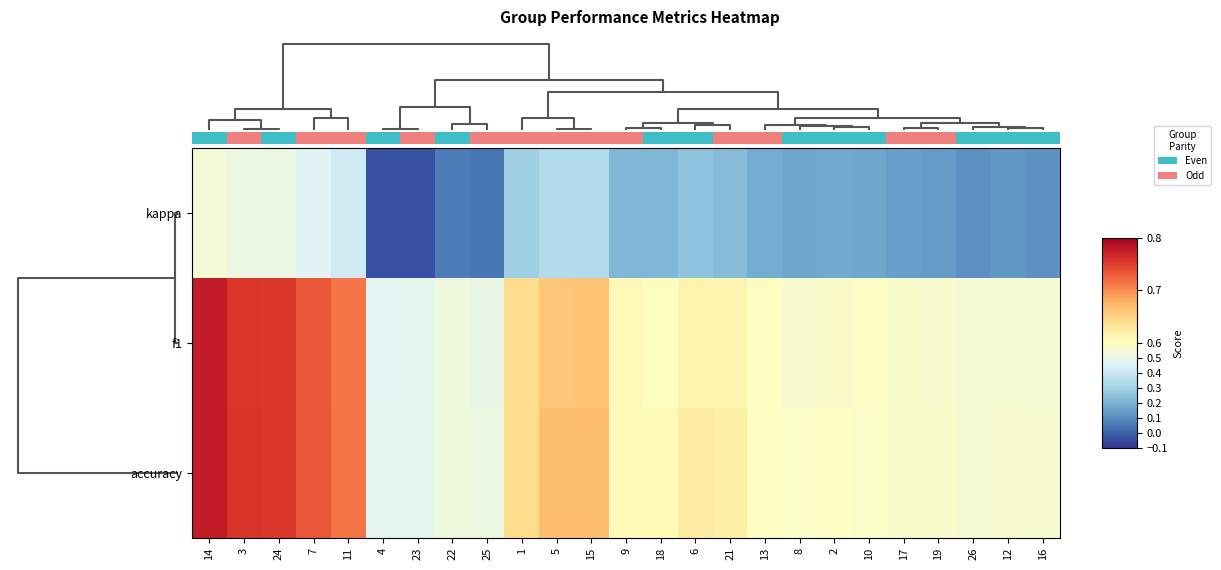

What is the average value of the row_0 series?

0.2